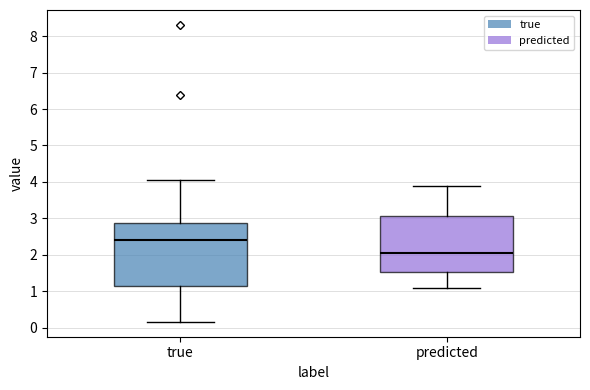

Reading left to right, read every box against the y-axis: the position of its median line, the range the box covers, and the ends of its whiskers. The values are not printed on the chart, so give them approximately, as read against the axis.

true: median 2.4, box 1.1 to 2.9, whiskers 0.2 to 4.0
predicted: median 2.0, box 1.5 to 3.1, whiskers 1.1 to 3.9